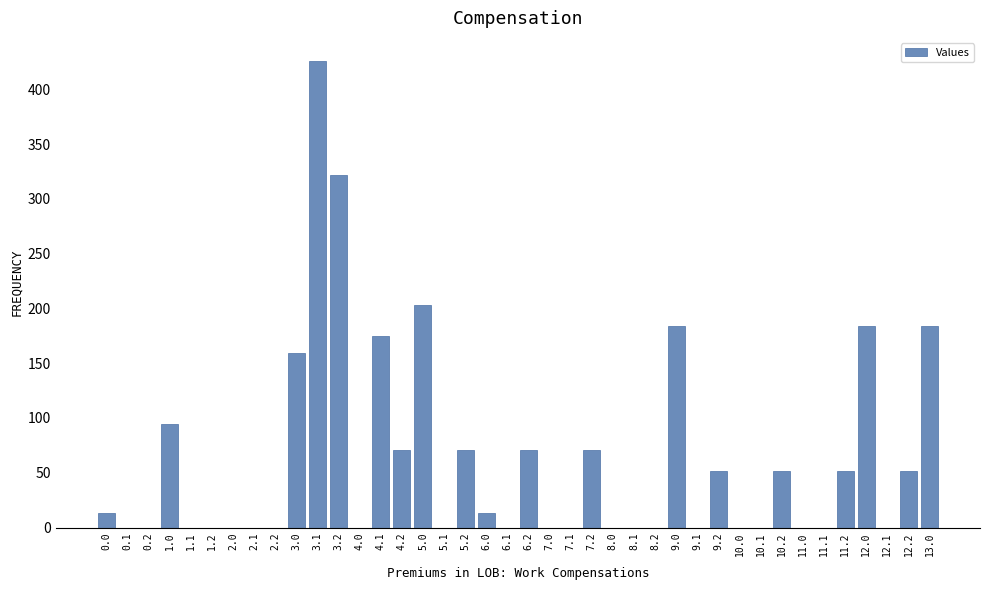

What is the approximate value at 3.1?

425.6